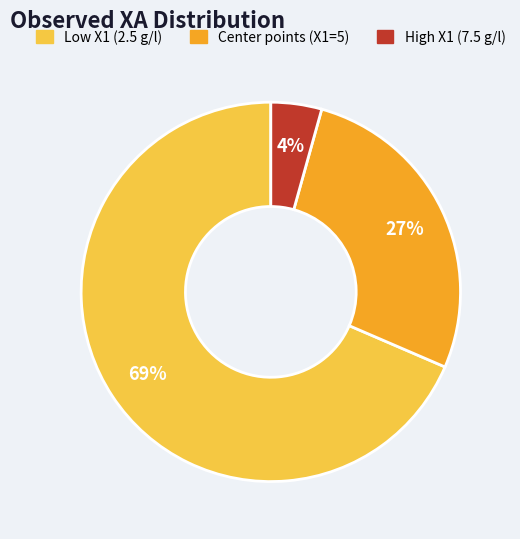

To the nearest percent, what is the average slice percentage?

33%